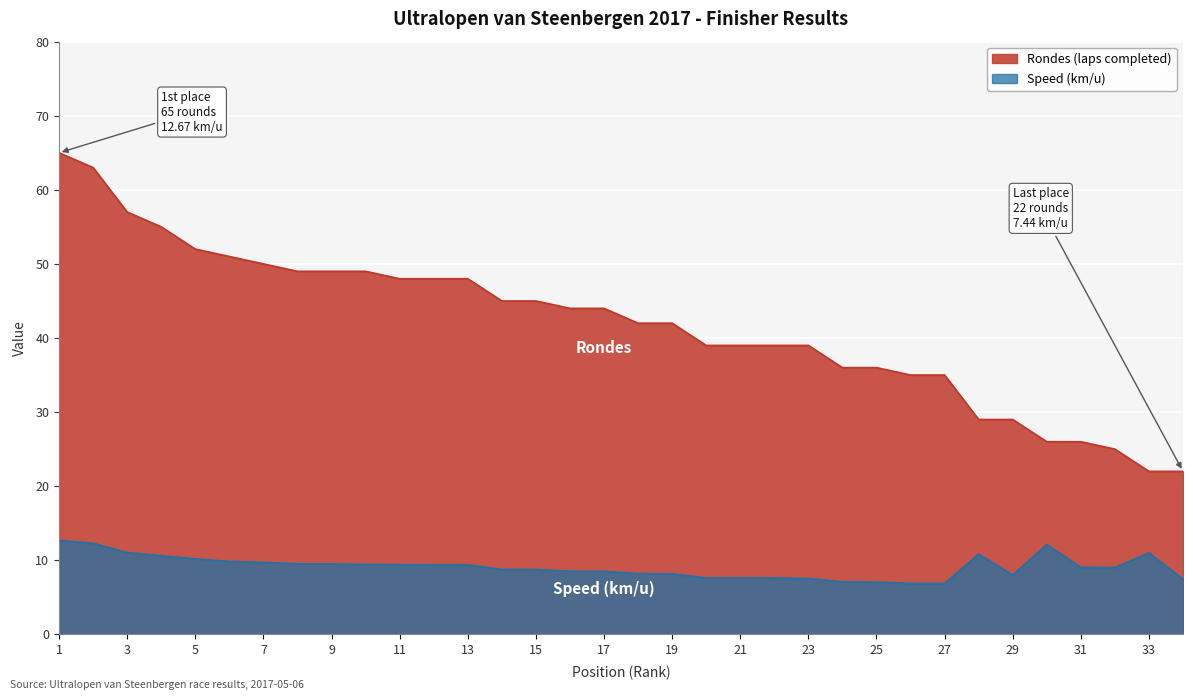

True or false: Rondes and km/u intersect in this chart.

False